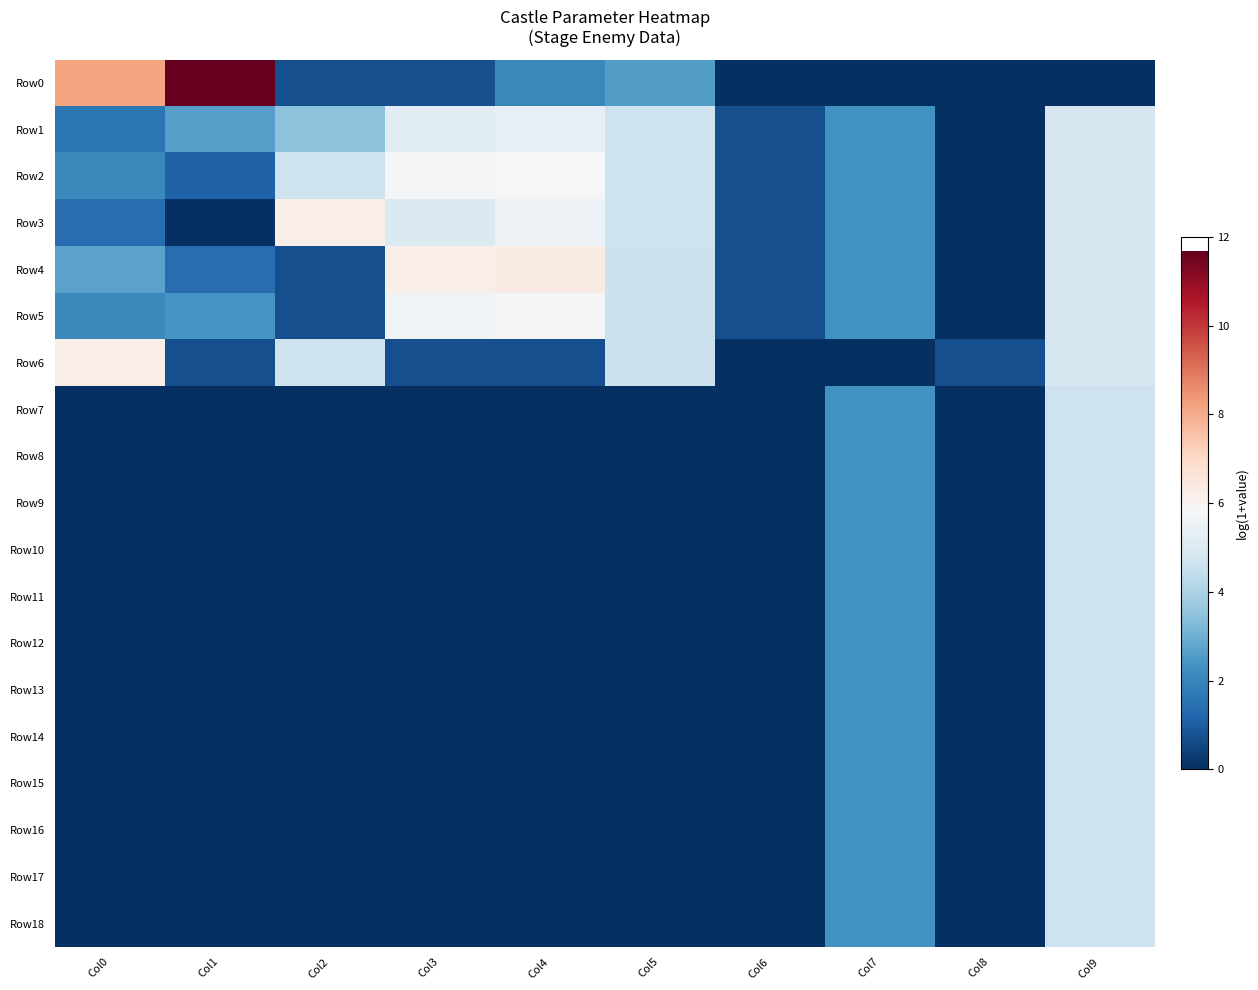

Reading left to right, transcribe all the data shown in this chart.

Row0: Col0=8.2	Col1=11.7	Col2=0.7	Col3=0.7	Col4=2.1	Col5=2.6	Col6=0.0	Col7=0.0	Col8=0.0	Col9=0.0
Row1: Col0=1.6	Col1=2.6	Col2=3.4	Col3=5.2	Col4=5.4	Col5=4.6	Col6=0.7	Col7=2.3	Col8=0.0	Col9=4.9
Row2: Col0=2.1	Col1=1.1	Col2=4.6	Col3=5.8	Col4=5.9	Col5=4.6	Col6=0.7	Col7=2.3	Col8=0.0	Col9=4.9
Row3: Col0=1.4	Col1=0.0	Col2=6.2	Col3=5.0	Col4=5.5	Col5=4.6	Col6=0.7	Col7=2.3	Col8=0.0	Col9=4.9
Row4: Col0=2.7	Col1=1.4	Col2=0.7	Col3=6.2	Col4=6.3	Col5=4.6	Col6=0.7	Col7=2.3	Col8=0.0	Col9=4.9
Row5: Col0=2.1	Col1=2.4	Col2=0.7	Col3=5.6	Col4=5.8	Col5=4.6	Col6=0.7	Col7=2.3	Col8=0.0	Col9=4.9
Row6: Col0=6.2	Col1=0.7	Col2=4.6	Col3=0.7	Col4=0.7	Col5=4.6	Col6=0.0	Col7=0.0	Col8=0.7	Col9=4.9
Row7: Col0=0.0	Col1=0.0	Col2=0.0	Col3=0.0	Col4=0.0	Col5=0.0	Col6=0.0	Col7=2.3	Col8=0.0	Col9=4.6
Row8: Col0=0.0	Col1=0.0	Col2=0.0	Col3=0.0	Col4=0.0	Col5=0.0	Col6=0.0	Col7=2.3	Col8=0.0	Col9=4.6
Row9: Col0=0.0	Col1=0.0	Col2=0.0	Col3=0.0	Col4=0.0	Col5=0.0	Col6=0.0	Col7=2.3	Col8=0.0	Col9=4.6
Row10: Col0=0.0	Col1=0.0	Col2=0.0	Col3=0.0	Col4=0.0	Col5=0.0	Col6=0.0	Col7=2.3	Col8=0.0	Col9=4.6
Row11: Col0=0.0	Col1=0.0	Col2=0.0	Col3=0.0	Col4=0.0	Col5=0.0	Col6=0.0	Col7=2.3	Col8=0.0	Col9=4.6
Row12: Col0=0.0	Col1=0.0	Col2=0.0	Col3=0.0	Col4=0.0	Col5=0.0	Col6=0.0	Col7=2.3	Col8=0.0	Col9=4.6
Row13: Col0=0.0	Col1=0.0	Col2=0.0	Col3=0.0	Col4=0.0	Col5=0.0	Col6=0.0	Col7=2.3	Col8=0.0	Col9=4.6
Row14: Col0=0.0	Col1=0.0	Col2=0.0	Col3=0.0	Col4=0.0	Col5=0.0	Col6=0.0	Col7=2.3	Col8=0.0	Col9=4.6
Row15: Col0=0.0	Col1=0.0	Col2=0.0	Col3=0.0	Col4=0.0	Col5=0.0	Col6=0.0	Col7=2.3	Col8=0.0	Col9=4.6
Row16: Col0=0.0	Col1=0.0	Col2=0.0	Col3=0.0	Col4=0.0	Col5=0.0	Col6=0.0	Col7=2.3	Col8=0.0	Col9=4.6
Row17: Col0=0.0	Col1=0.0	Col2=0.0	Col3=0.0	Col4=0.0	Col5=0.0	Col6=0.0	Col7=2.3	Col8=0.0	Col9=4.6
Row18: Col0=0.0	Col1=0.0	Col2=0.0	Col3=0.0	Col4=0.0	Col5=0.0	Col6=0.0	Col7=2.3	Col8=0.0	Col9=4.6